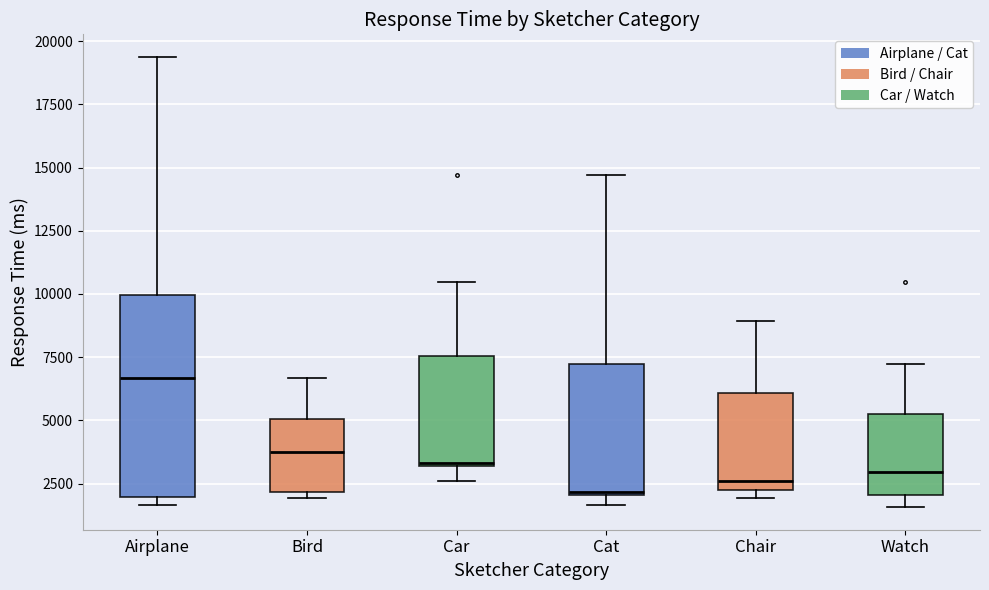

Reading left to right, read every box against the y-axis: the position of its median line, the range the box covers, and the ends of its whiskers. The values are not printed on the chart, so give them approximately, as read against the axis.

Airplane: median 6500, box 2000 to 10000, whiskers 1500 to 19500
Bird: median 3500, box 2000 to 5000, whiskers 2000 (just below the box's lower edge) to 6500
Car: median 3500, box 3000 to 7500, whiskers 2500 to 10500
Cat: median 2000, box 2000 to 7000, whiskers 1500 to 14500
Chair: median 2500, box 2000 to 6000, whiskers 2000 (just below the box's lower edge) to 9000
Watch: median 3000, box 2000 to 5500, whiskers 1500 to 7000